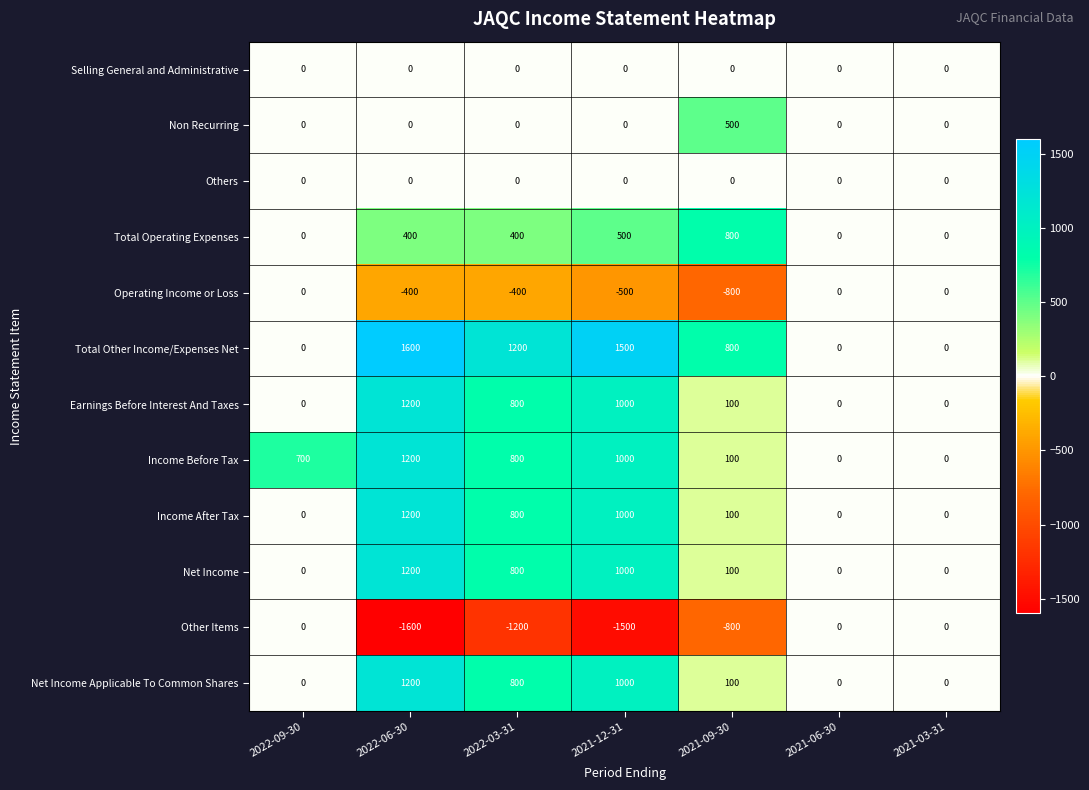

Is the value of Other Items at 2022-09-30 greater than the value of Total Operating Expenses at 2021-12-31?

No